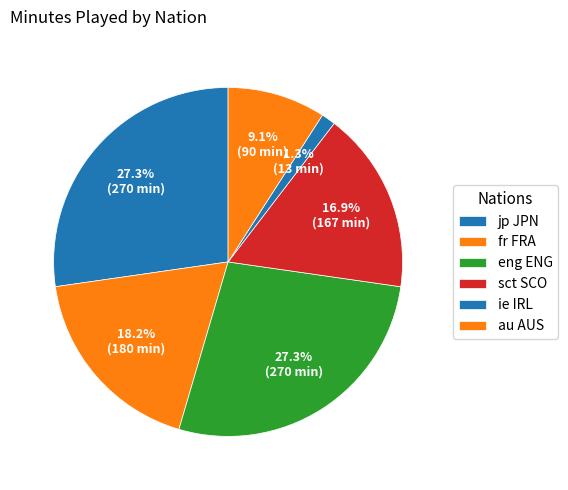

How many segments does this pie chart have?

6